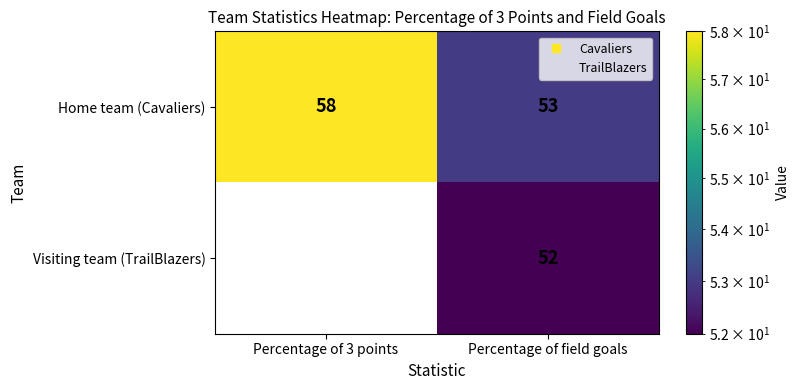

Read the Visiting team (TrailBlazers) value at Percentage of field goals, to the nearest 10.

50